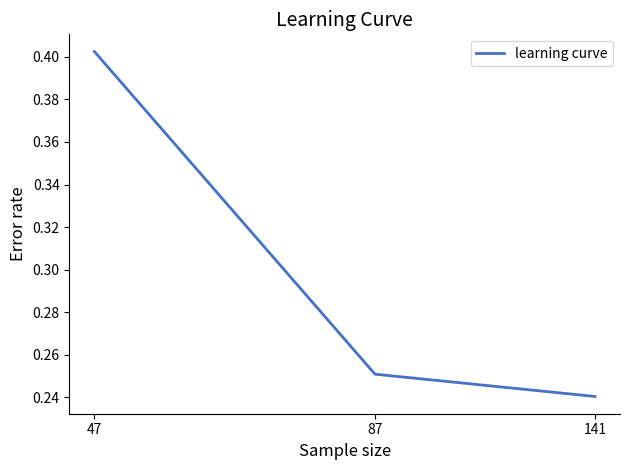

What is the sum of all values?

0.9